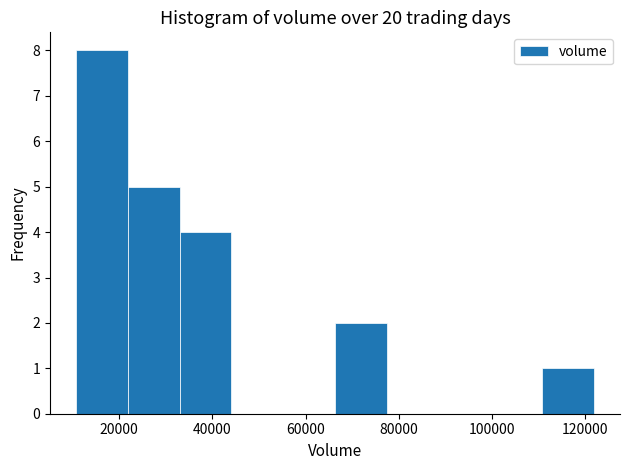

Reading left to right, transcribe this chart: for each bar, give the range it covers on the x-axis and its height. Neither the bar edges nor the heights are printed on the chart, so give them approximately, as read against the axes.

10000 to 22000: 8
22000 to 32000: 5
32000 to 44000: 4
44000 to 56000: 0
56000 to 66000: 0
66000 to 78000: 2
78000 to 88000: 0
88000 to 100000: 0
100000 to 110000: 0
110000 to 122000: 1